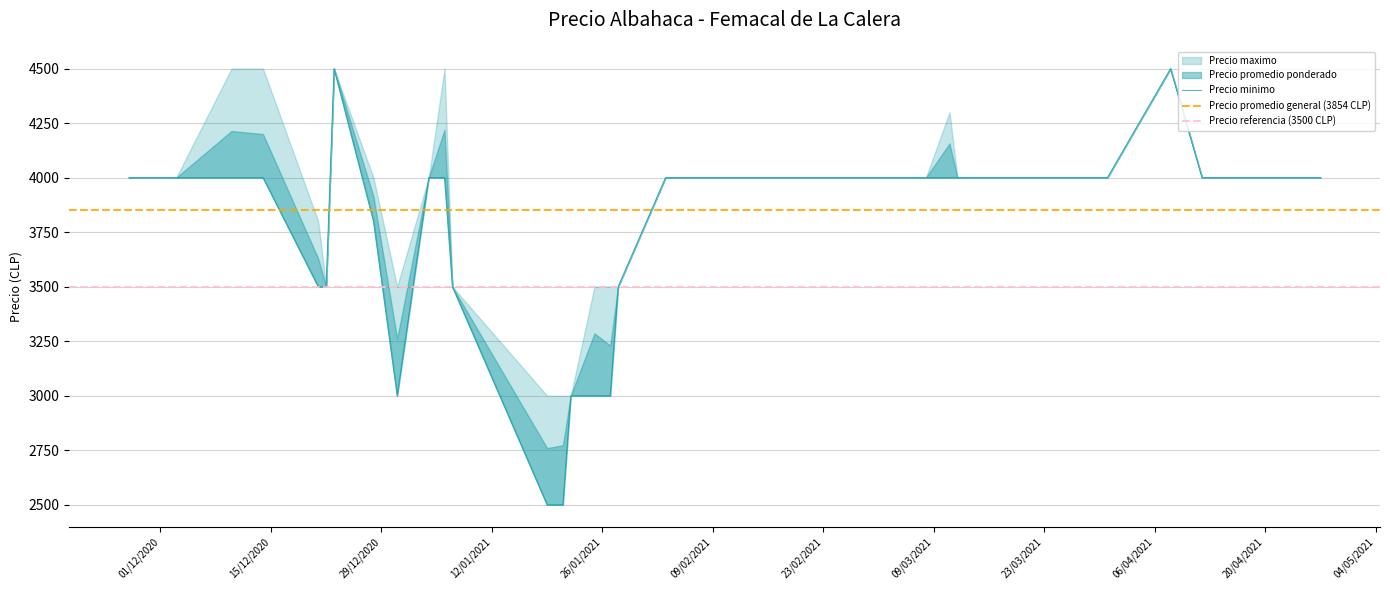

In Precio minimo, how many points are higher than both neighbors (excluding endpoints)?

2